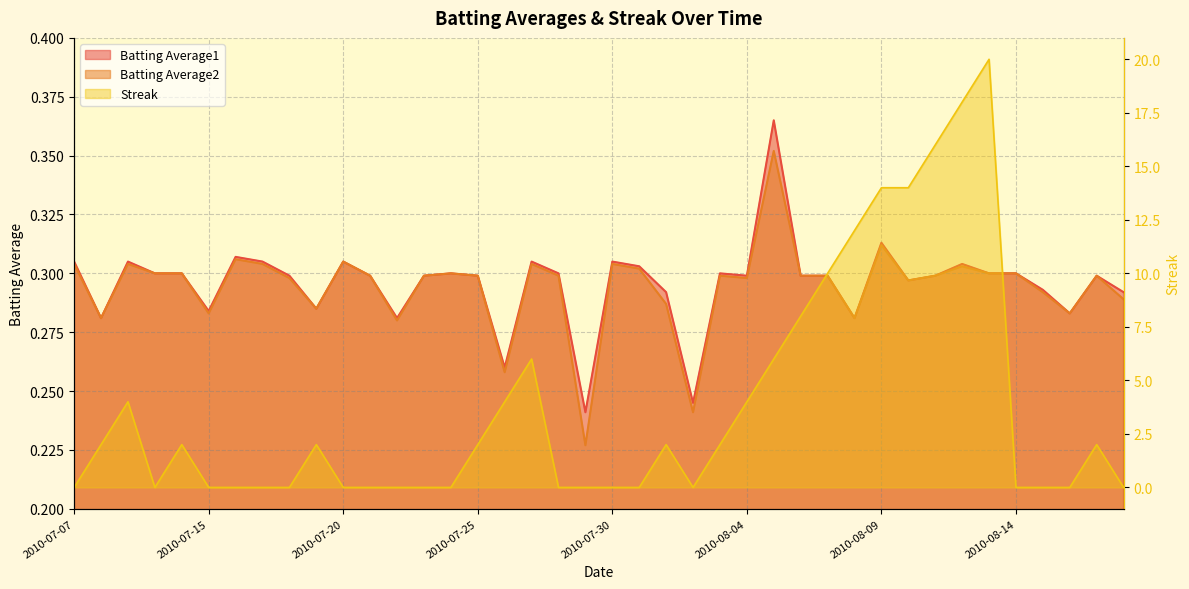

Rank the series at 2010-08-10 from highest to lowest value.

Streak, Batting Average1, Batting Average2